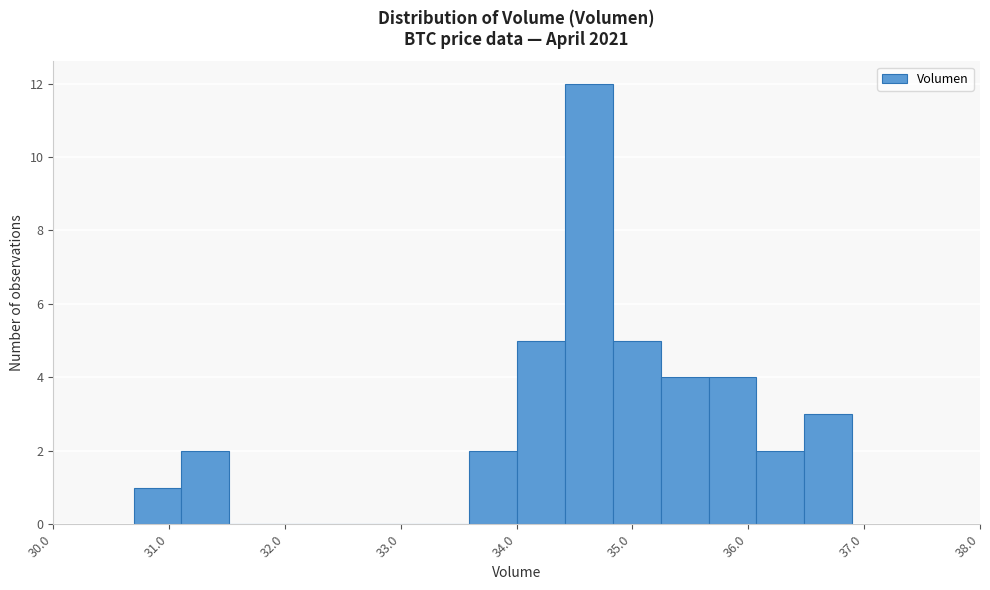

Reading left to right, list every bar in this chart as the range it spans on the x-axis followed by its height. Neither the bar edges nor the heights are printed on the chart, so give them approximately, as read against the axes.

30.7 to 31.1: 1
31.1 to 31.5: 2
31.5 to 31.9: 0
31.9 to 32.3: 0
32.3 to 32.8: 0
32.8 to 33.2: 0
33.2 to 33.6: 0
33.6 to 34.0: 2
34.0 to 34.4: 5
34.4 to 34.8: 12
34.8 to 35.2: 5
35.2 to 35.7: 4
35.7 to 36.1: 4
36.1 to 36.5: 2
36.5 to 36.9: 3